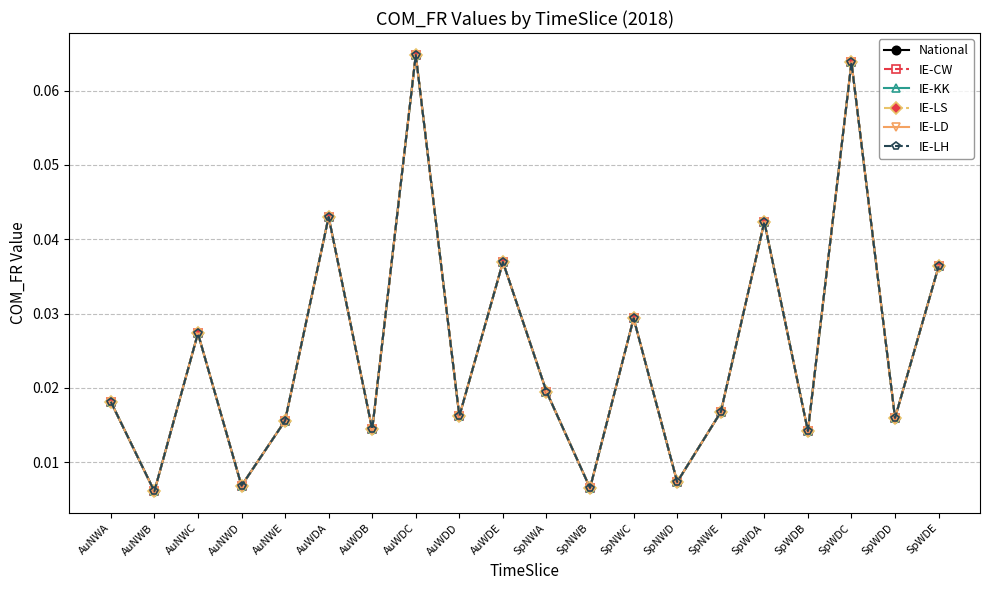

Reading right to left, what are all the values shown in this chart?

National: SpWDE=0.0	SpWDD=0.0	SpWDC=0.1	SpWDB=0.0	SpWDA=0.0	SpNWE=0.0	SpNWD=0.0	SpNWC=0.0	SpNWB=0.0	SpNWA=0.0	AuWDE=0.0	AuWDD=0.0	AuWDC=0.1	AuWDB=0.0	AuWDA=0.0	AuNWE=0.0	AuNWD=0.0	AuNWC=0.0	AuNWB=0.0	AuNWA=0.0
IE-CW: SpWDE=0.0	SpWDD=0.0	SpWDC=0.1	SpWDB=0.0	SpWDA=0.0	SpNWE=0.0	SpNWD=0.0	SpNWC=0.0	SpNWB=0.0	SpNWA=0.0	AuWDE=0.0	AuWDD=0.0	AuWDC=0.1	AuWDB=0.0	AuWDA=0.0	AuNWE=0.0	AuNWD=0.0	AuNWC=0.0	AuNWB=0.0	AuNWA=0.0
IE-KK: SpWDE=0.0	SpWDD=0.0	SpWDC=0.1	SpWDB=0.0	SpWDA=0.0	SpNWE=0.0	SpNWD=0.0	SpNWC=0.0	SpNWB=0.0	SpNWA=0.0	AuWDE=0.0	AuWDD=0.0	AuWDC=0.1	AuWDB=0.0	AuWDA=0.0	AuNWE=0.0	AuNWD=0.0	AuNWC=0.0	AuNWB=0.0	AuNWA=0.0
IE-LS: SpWDE=0.0	SpWDD=0.0	SpWDC=0.1	SpWDB=0.0	SpWDA=0.0	SpNWE=0.0	SpNWD=0.0	SpNWC=0.0	SpNWB=0.0	SpNWA=0.0	AuWDE=0.0	AuWDD=0.0	AuWDC=0.1	AuWDB=0.0	AuWDA=0.0	AuNWE=0.0	AuNWD=0.0	AuNWC=0.0	AuNWB=0.0	AuNWA=0.0
IE-LD: SpWDE=0.0	SpWDD=0.0	SpWDC=0.1	SpWDB=0.0	SpWDA=0.0	SpNWE=0.0	SpNWD=0.0	SpNWC=0.0	SpNWB=0.0	SpNWA=0.0	AuWDE=0.0	AuWDD=0.0	AuWDC=0.1	AuWDB=0.0	AuWDA=0.0	AuNWE=0.0	AuNWD=0.0	AuNWC=0.0	AuNWB=0.0	AuNWA=0.0
IE-LH: SpWDE=0.0	SpWDD=0.0	SpWDC=0.1	SpWDB=0.0	SpWDA=0.0	SpNWE=0.0	SpNWD=0.0	SpNWC=0.0	SpNWB=0.0	SpNWA=0.0	AuWDE=0.0	AuWDD=0.0	AuWDC=0.1	AuWDB=0.0	AuWDA=0.0	AuNWE=0.0	AuNWD=0.0	AuNWC=0.0	AuNWB=0.0	AuNWA=0.0